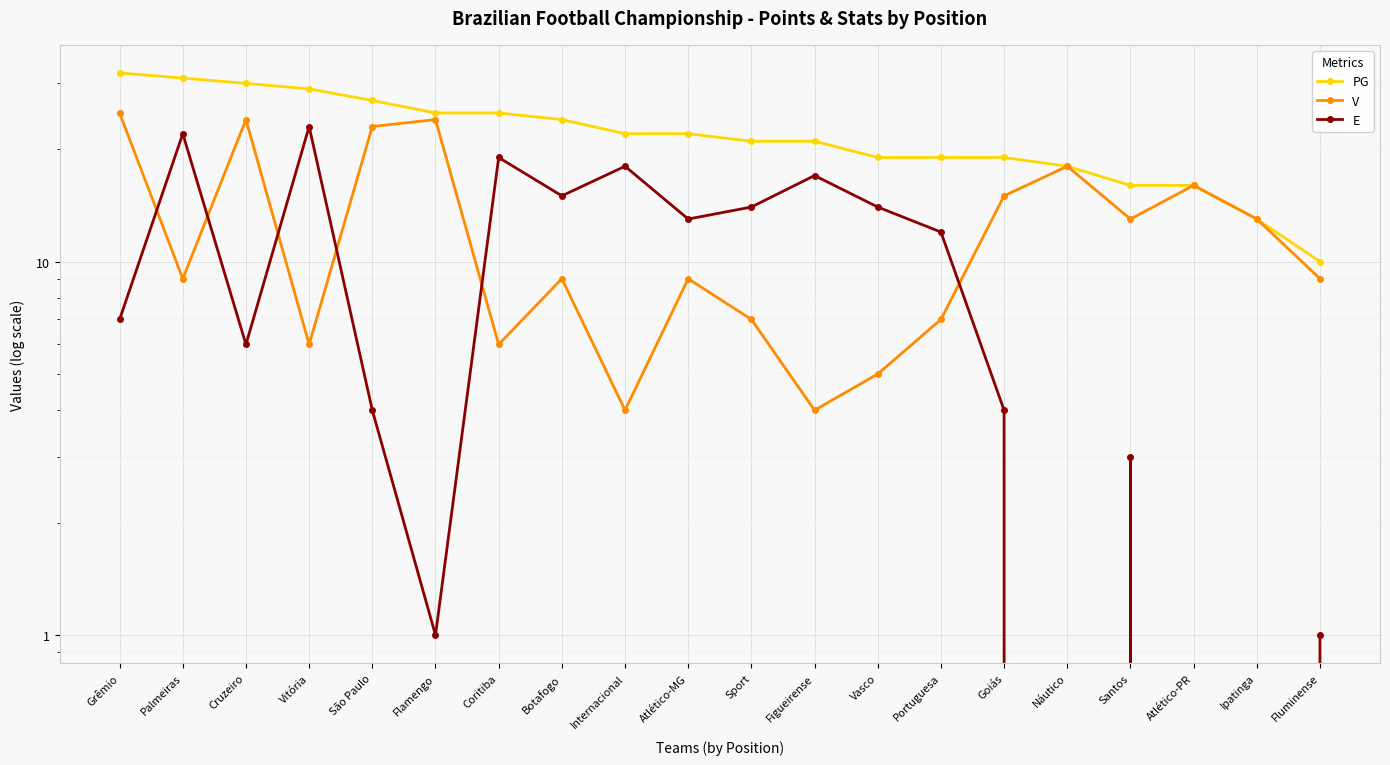

Reading left to right, what are all the values shown in this chart?

PG: 32	31	30	29	27	25	25	24	22	22	21	21	19	19	19	18	16	16	13	10
V: 25	9	24	6	23	24	6	9	4	9	7	4	5	7	15	18	13	16	13	9
E: 7	22	6	23	4	1	19	15	18	13	14	17	14	12	4	0	3	0	0	1